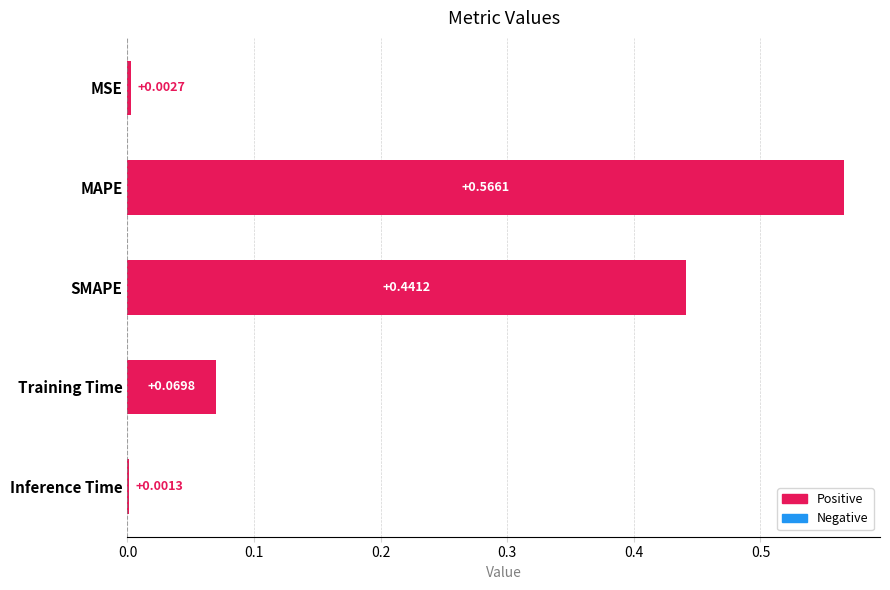

Where is the data nearest to the value 0?

Inference Time